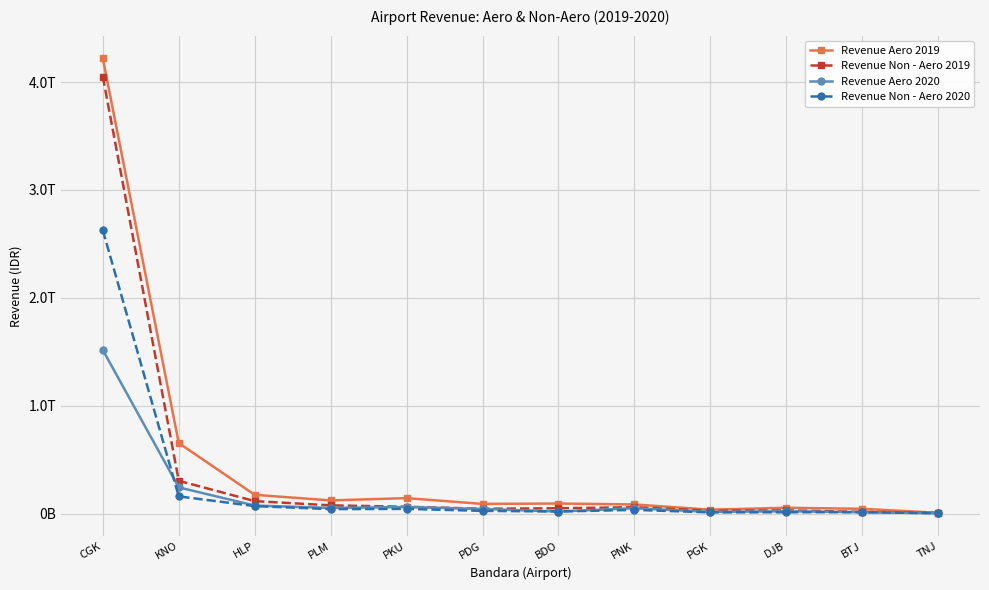

What is the difference between the maximum and second lowest values in the Revenue Non - Aero 2019 series?

4032963833323